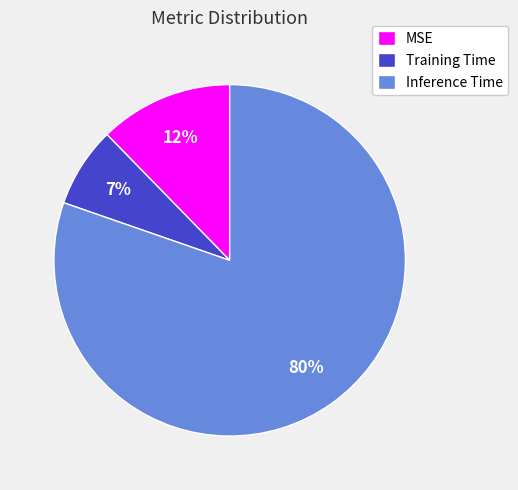

To the nearest percent, what is the average slice percentage?

33%